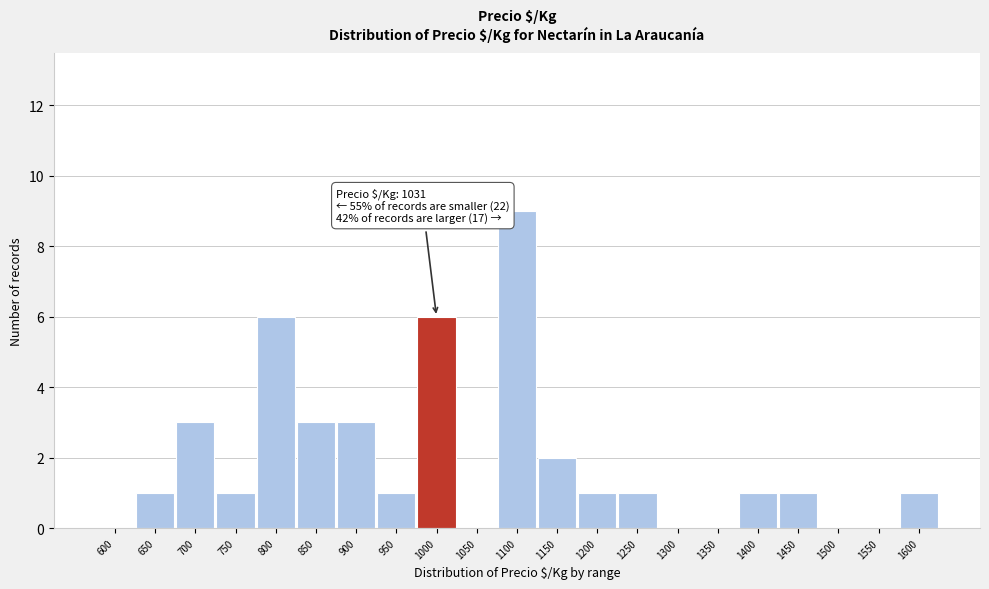

Reading right to left, list all the values displayed in this chart.

1600=1	1550=0	1500=0	1450=1	1400=1	1350=0	1300=0	1250=1	1200=1	1150=2	1100=9	1050=0	1000=6	950=1	900=3	850=3	800=6	750=1	700=3	650=1	600=0